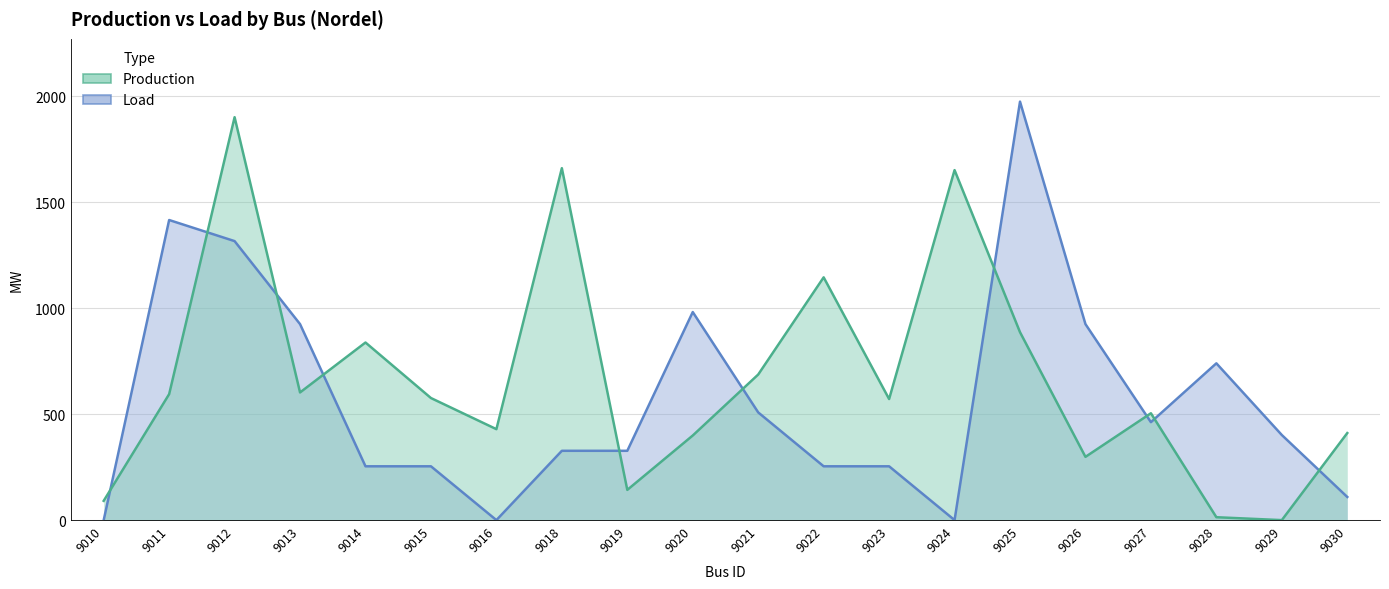

How many intersections are there between Production and Load?

10